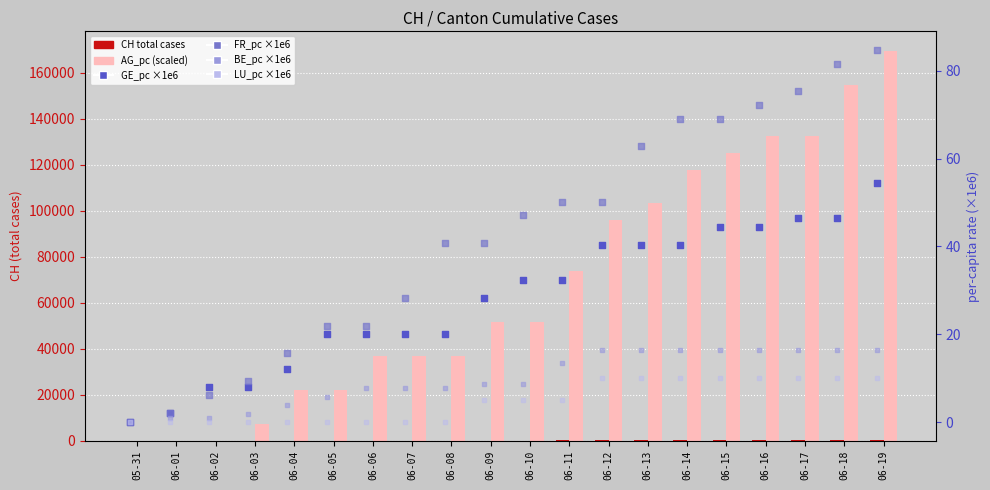

At which category is the sum across all series the highest?

06-19